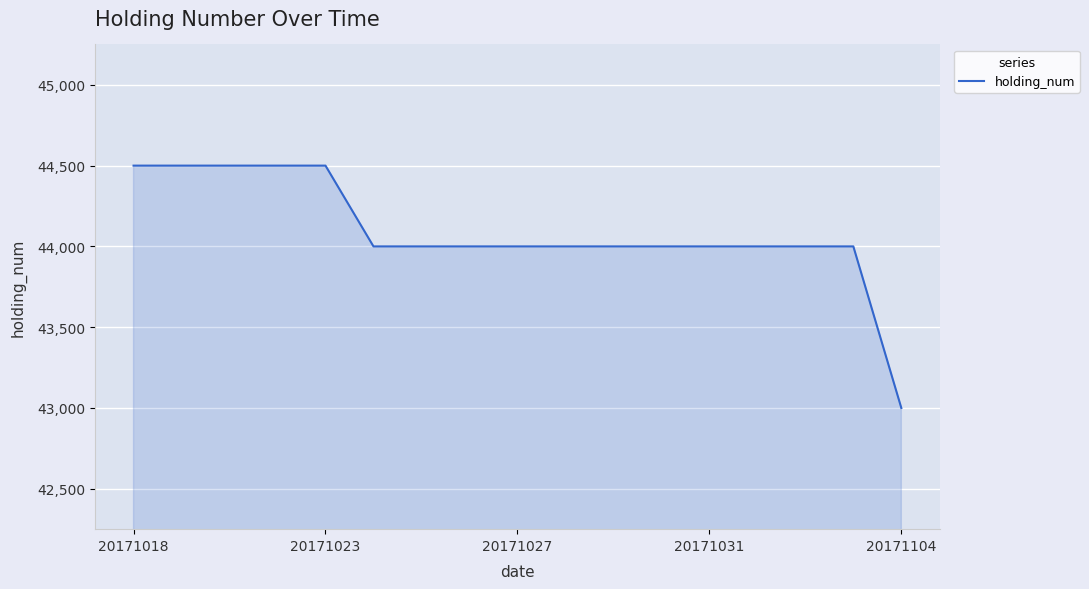

What is the greatest value displayed?

44500